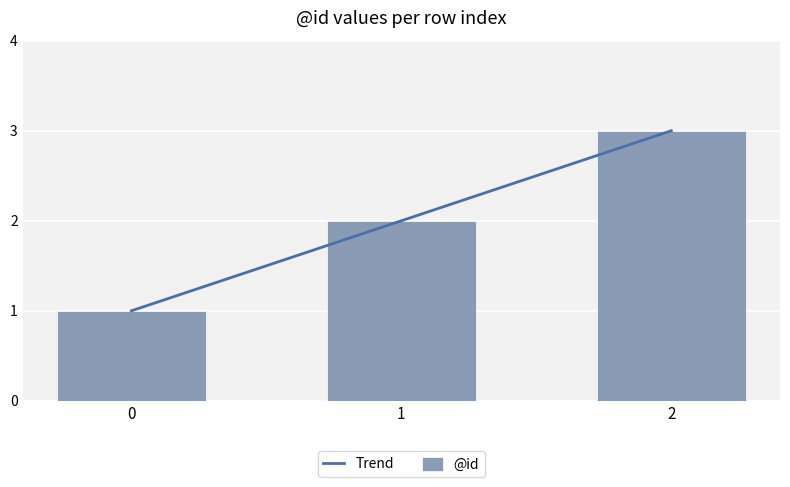

Between 2 and 0, which is larger?

2